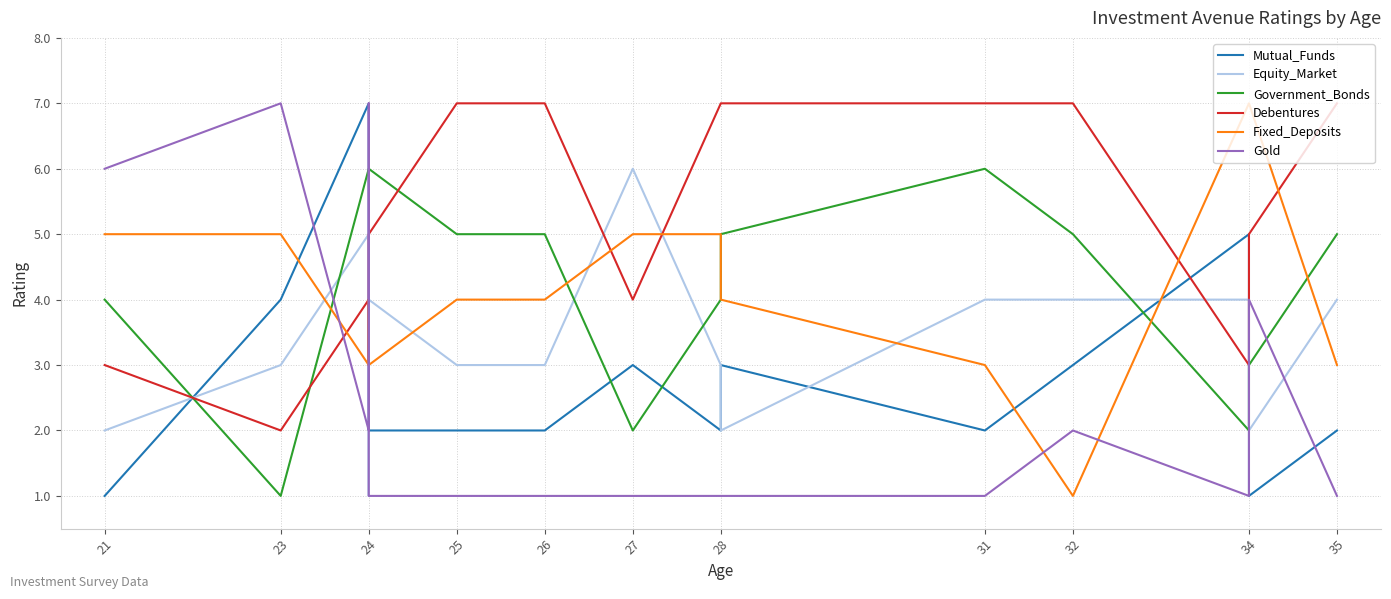

At which label does Government_Bonds first exceed 5?

24